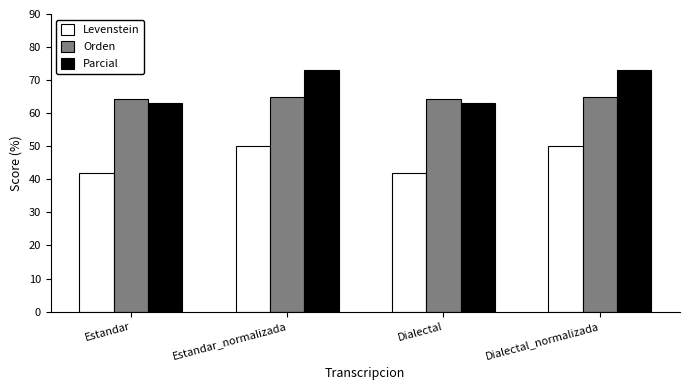

What is the value of the Orden bar at the 4th from the left?

65.0